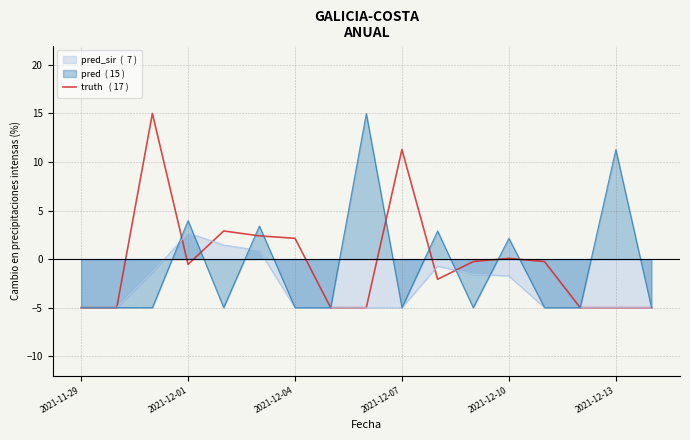

Does the chart display data point markers on the line(s)?

No